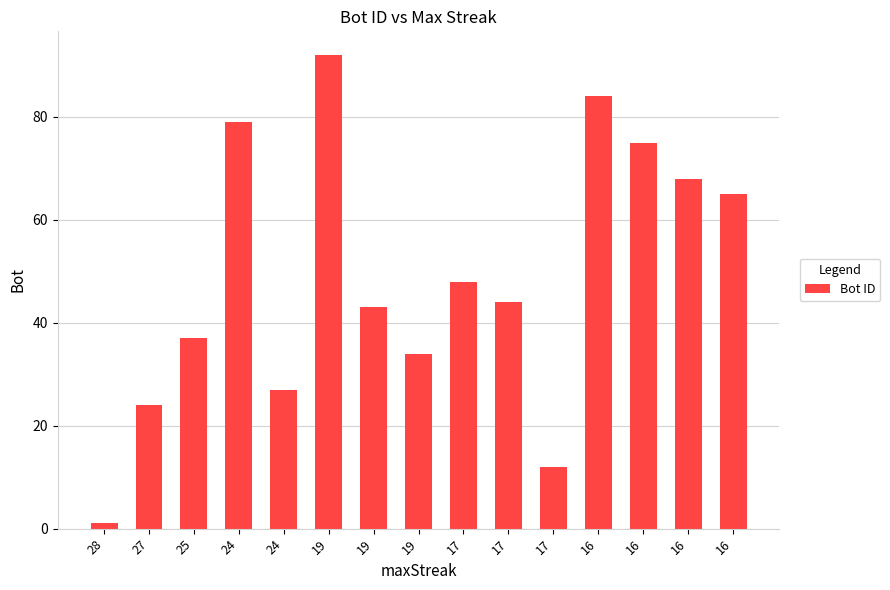

How many data points are less than 44?

7